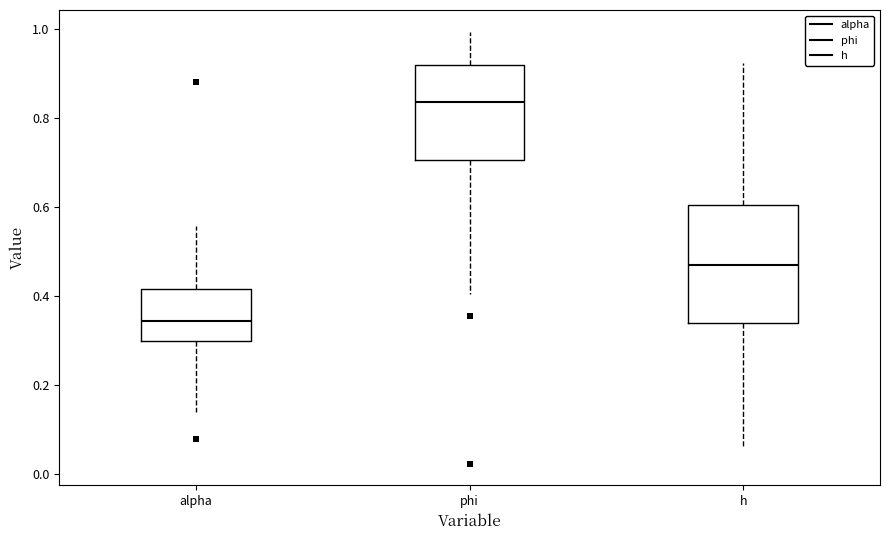

Reading left to right, read every box against the y-axis: the position of its median line, the range the box covers, and the ends of its whiskers. The values are not printed on the chart, so give them approximately, as read against the axis.

alpha: median 0.34, box 0.30 to 0.42, whiskers 0.14 to 0.56
phi: median 0.84, box 0.70 to 0.92, whiskers 0.40 to 1.00
h: median 0.46, box 0.34 to 0.60, whiskers 0.06 to 0.92